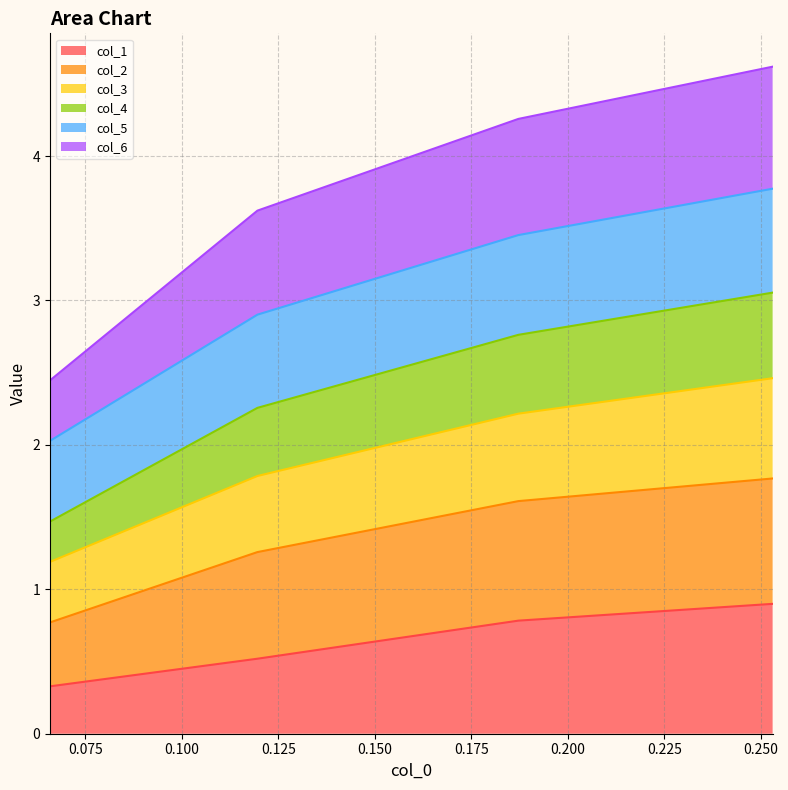

What is the minimum value for col_1?

0.3